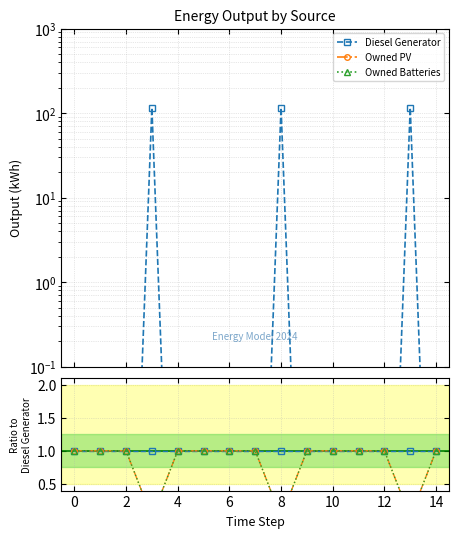

What is the value of the Owned PV point at the 8th from the left?

1.0